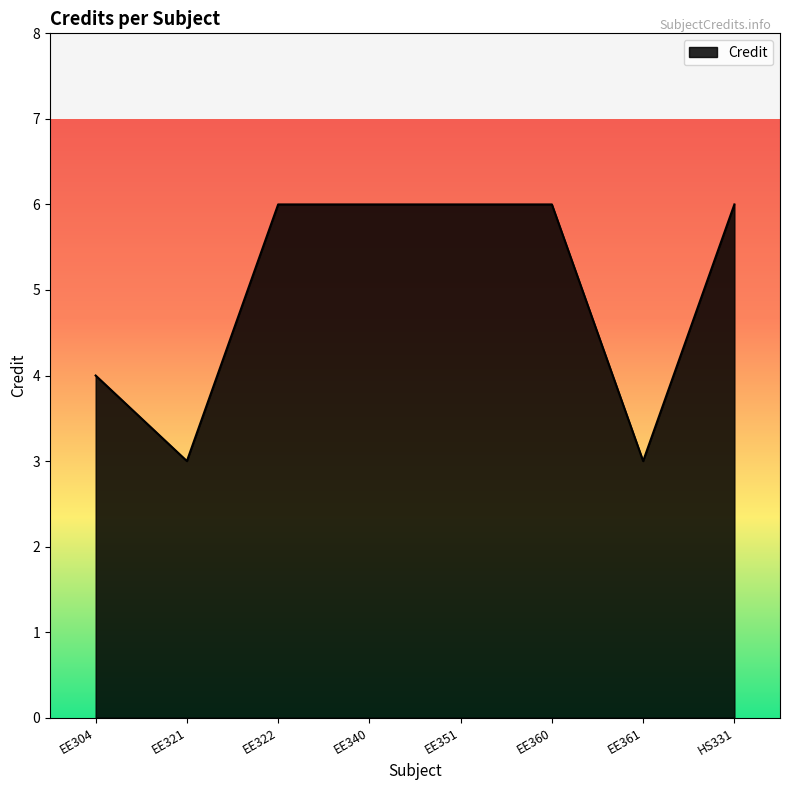

Does the chart have visible grid lines?

No